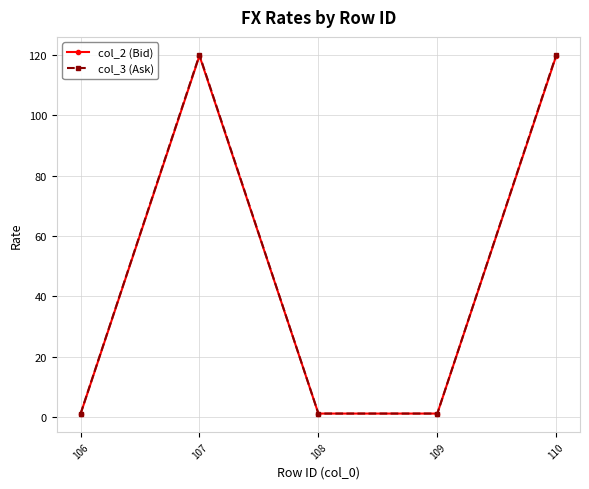

Where is the first local maximum for col_2 (Bid)?

107